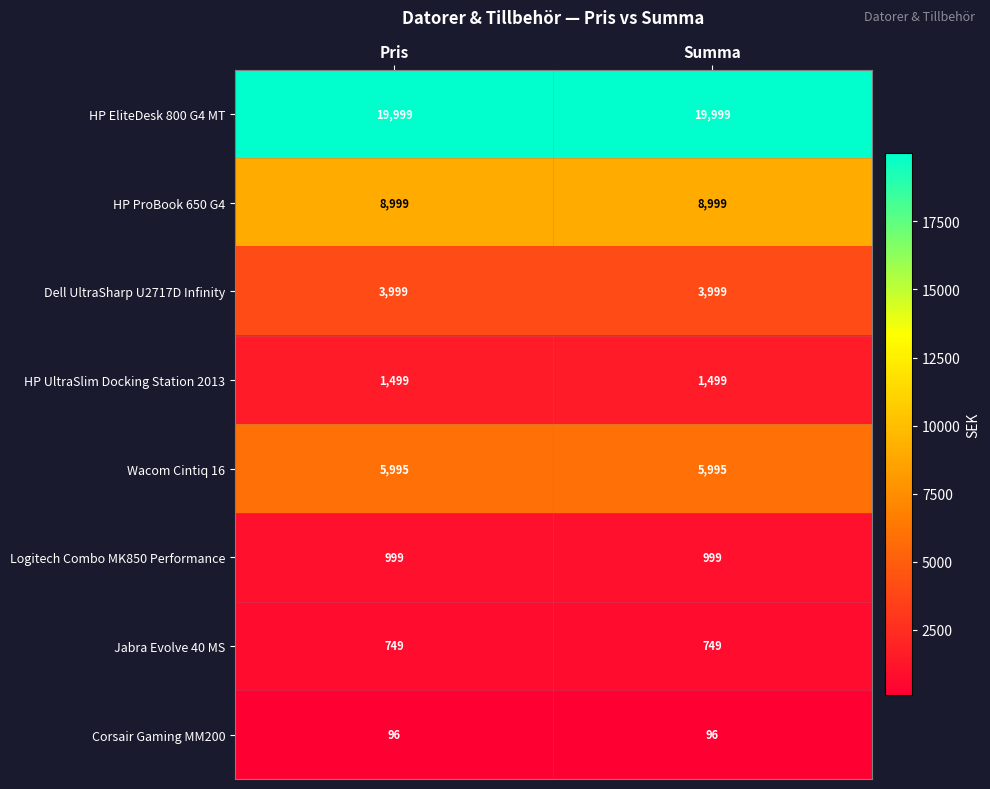

What is the sum of the Wacom Cintiq 16 values at Pris and Summa?

11990